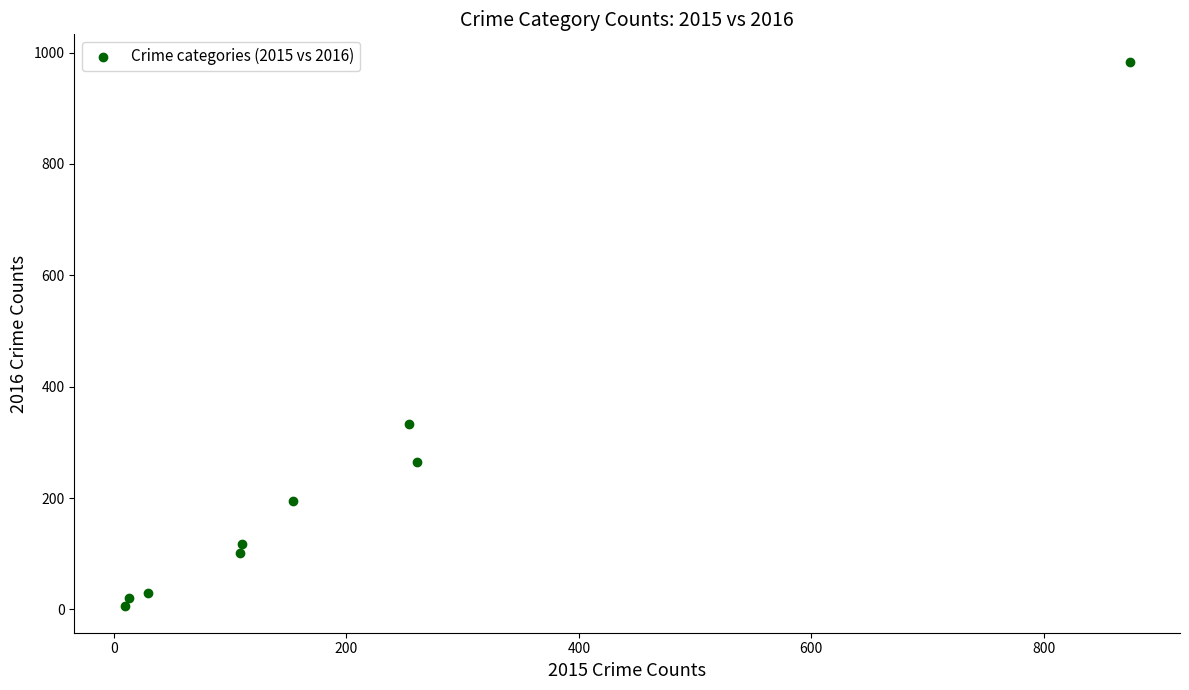

What Y value in the scatter plot is closest to 495?

333